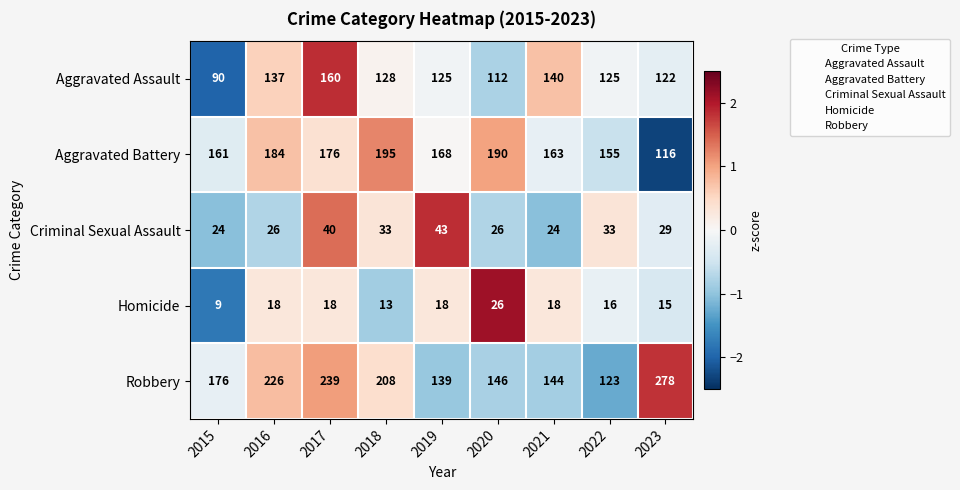

What is the spread (max minus min) of values at 2015?

167